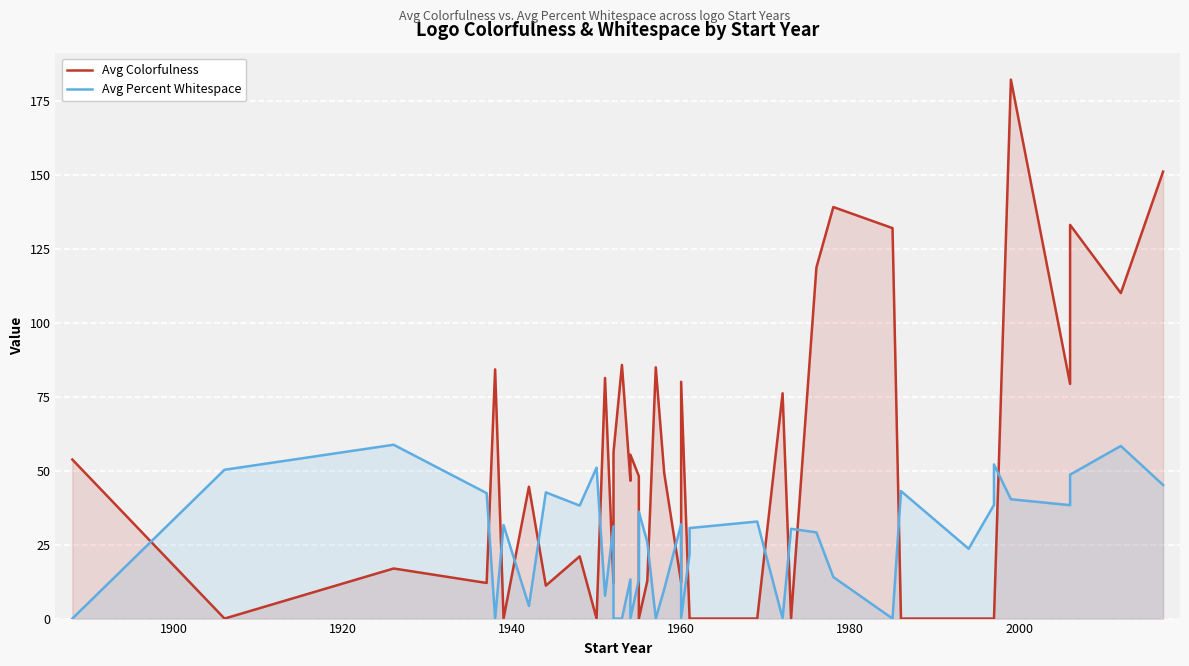

What is the highest value of the Avg Colorfulness series?

182.3